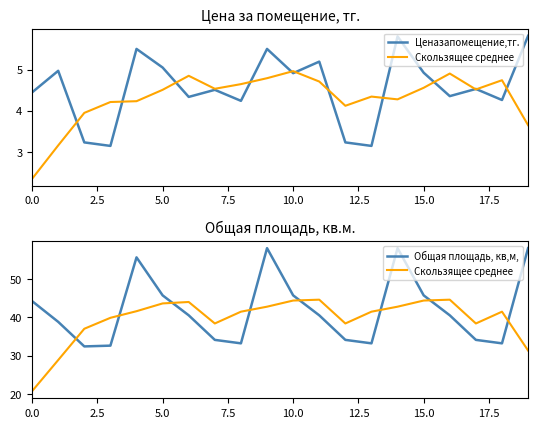

What is the difference between the maximum and second lowest values in the Скользящее среднее series?

15.7